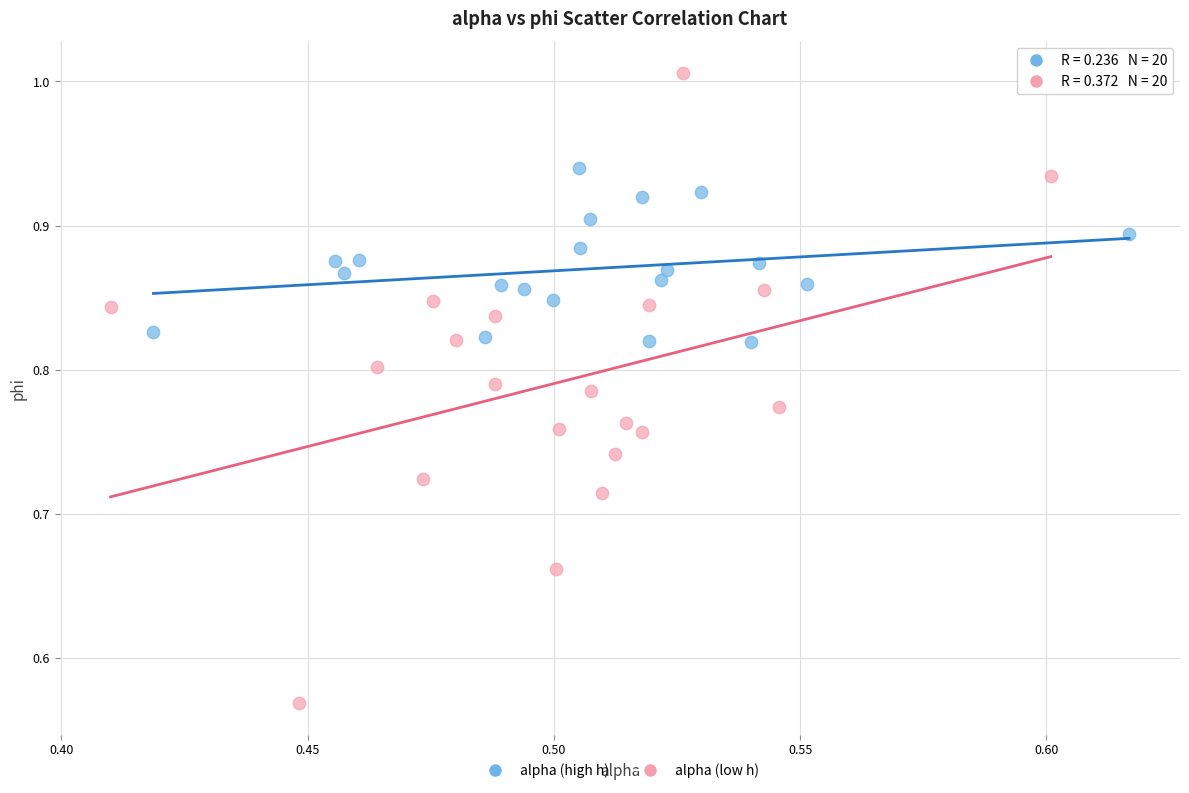

Which series contains the highest Y value?

alpha (low h)